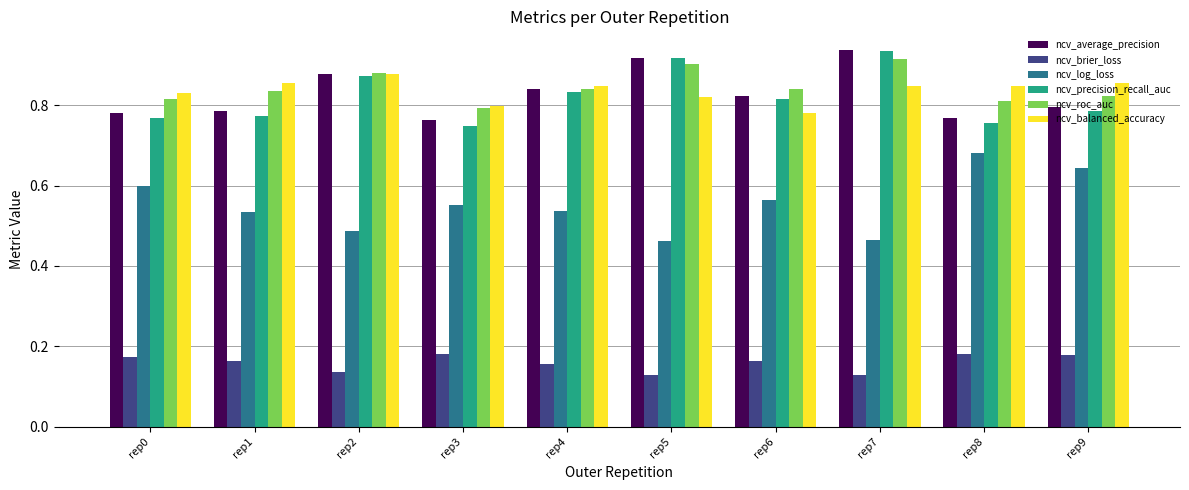

Count the ncv_balanced_accuracy values in the range 0 to 1.

10